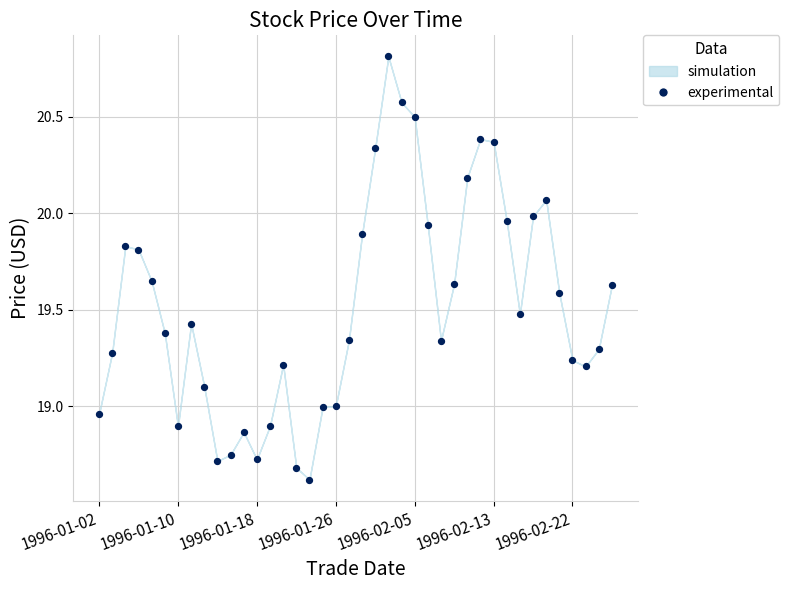

What is the range of Y values (max minus min)?

2.2